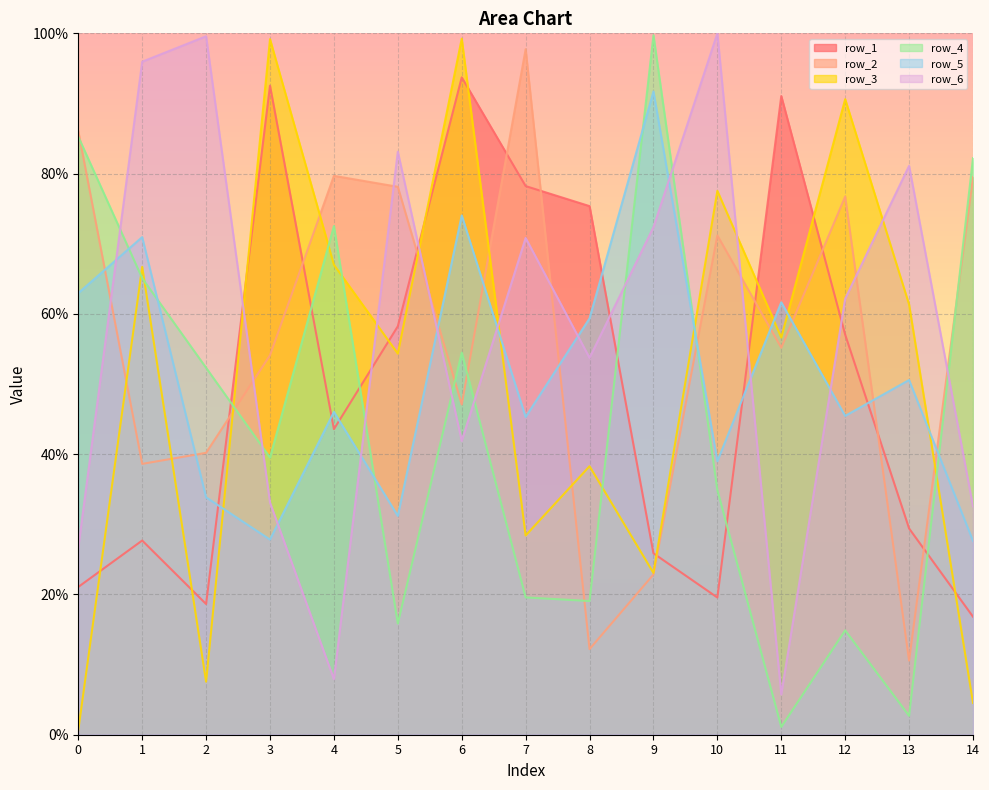

Count the number of categories in the chart.

15